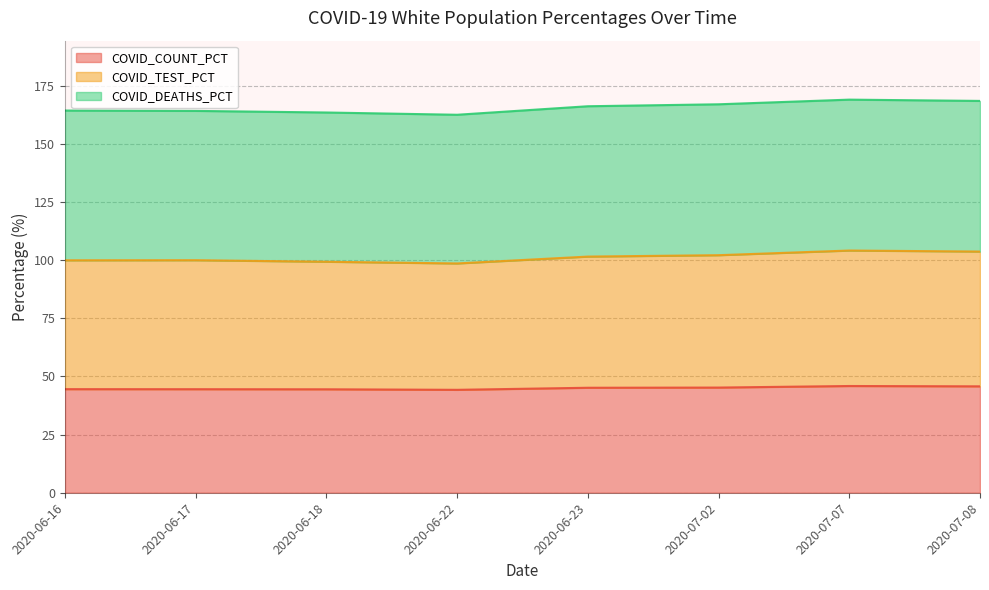

True or false: COVID_TEST_PCT and COVID_COUNT_PCT intersect in this chart.

False